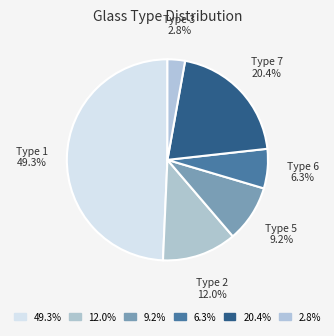

How many slices are in this pie chart?

6